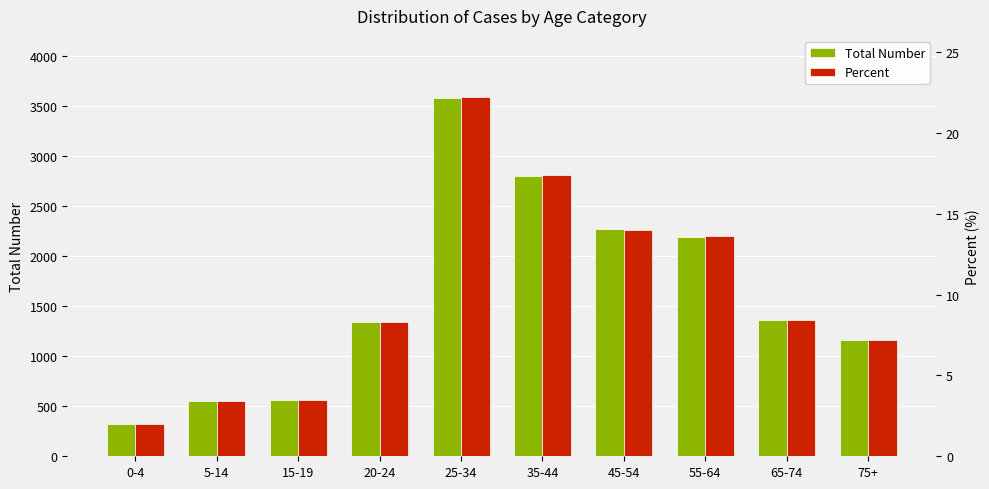

Which series changed the most between 55-64 and 65-74?

Total Number